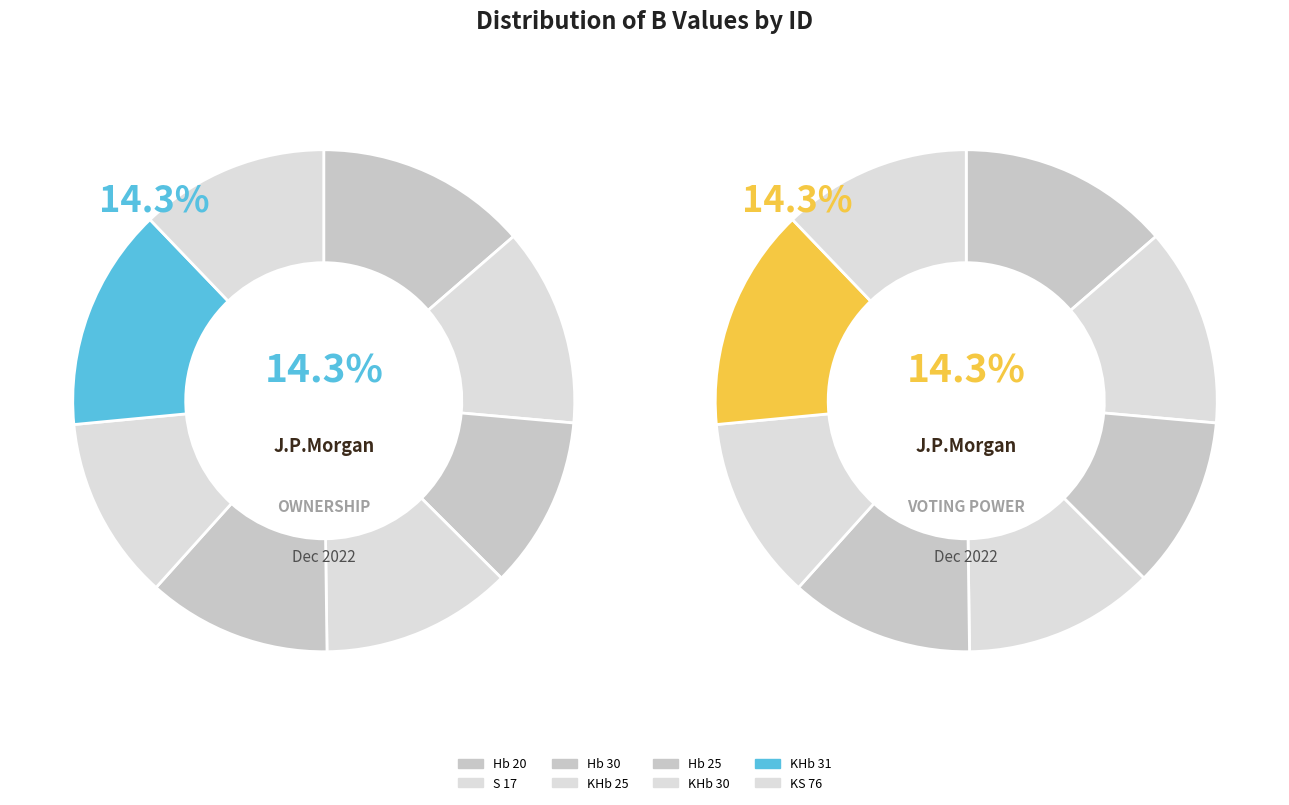

Does any single category account for the majority?

No